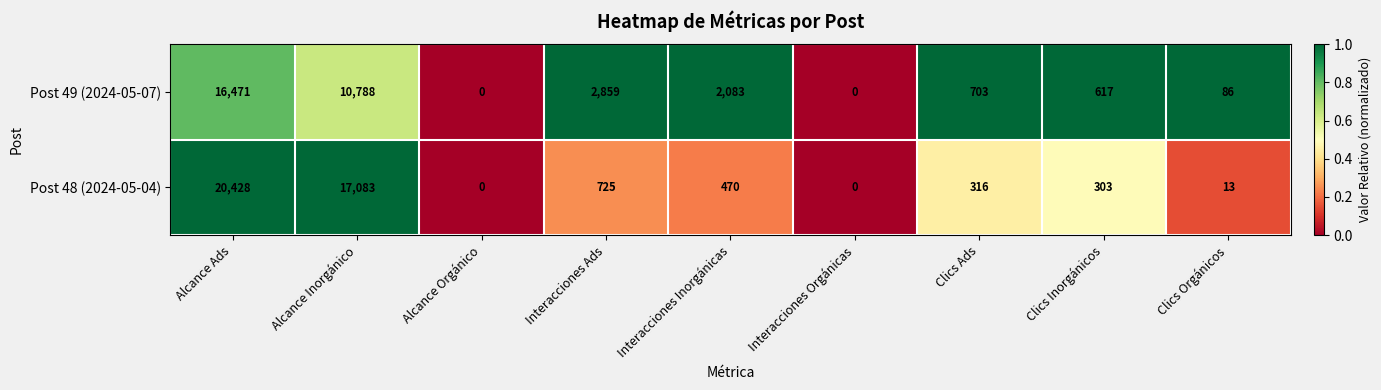

At which category is the sum across all series the highest?

Alcance Ads